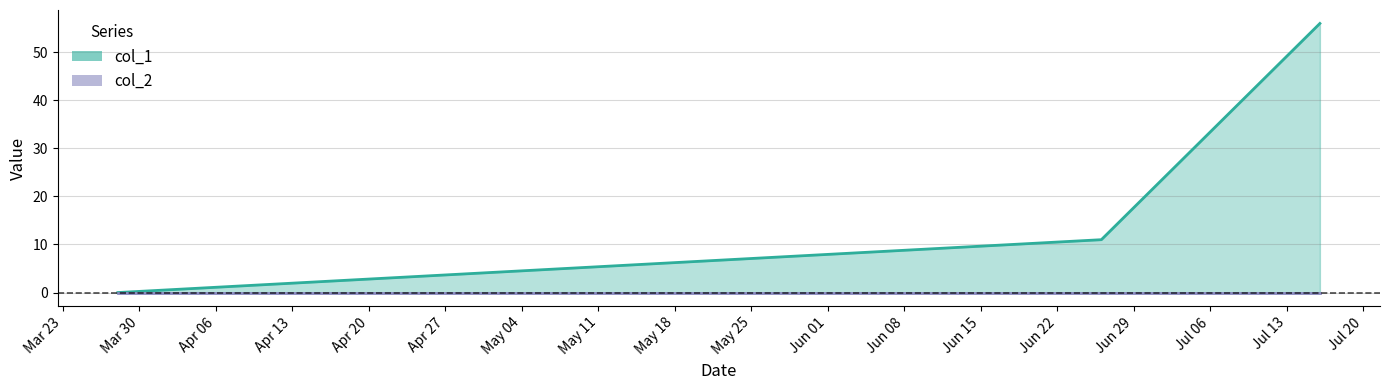

How many categories are shown in the chart?

3